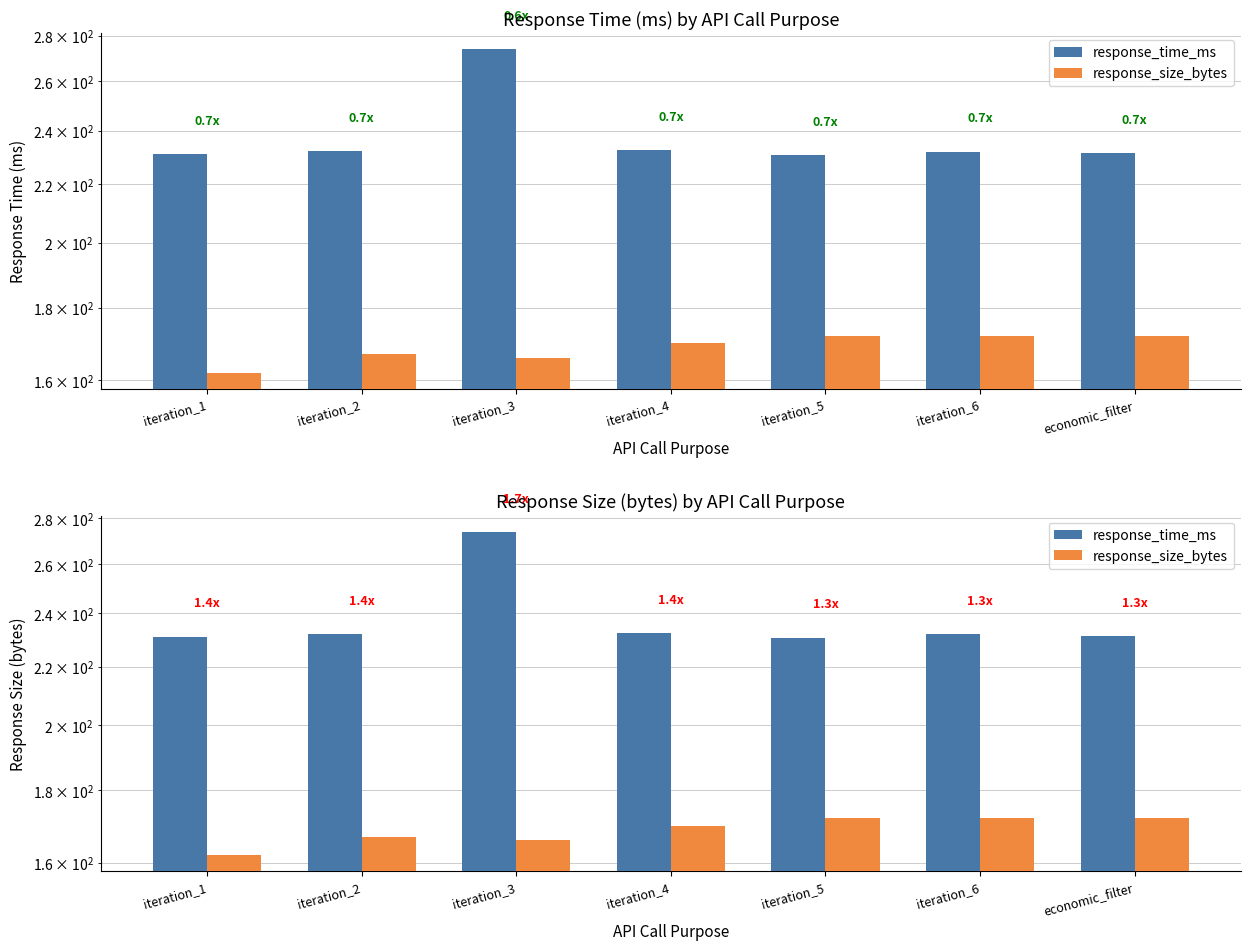

What is the total value across all series at iteration_5?

402.7